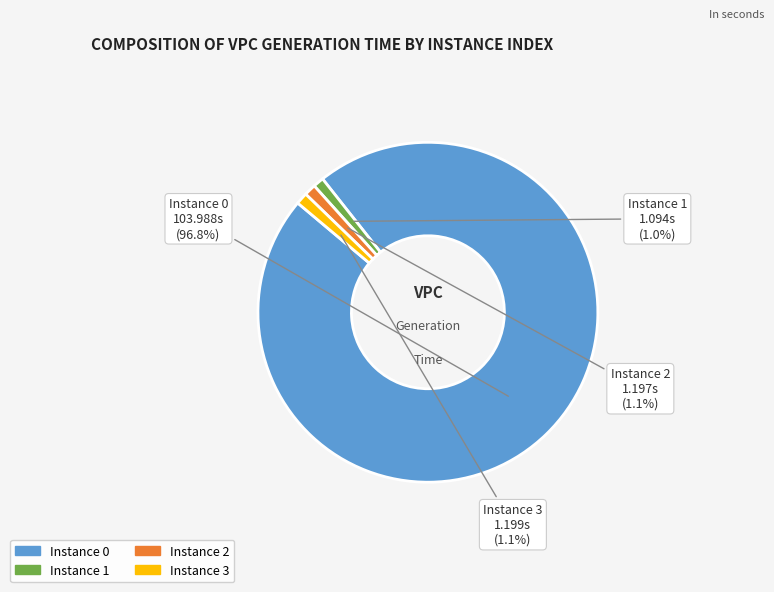

How many segments does this pie chart have?

4